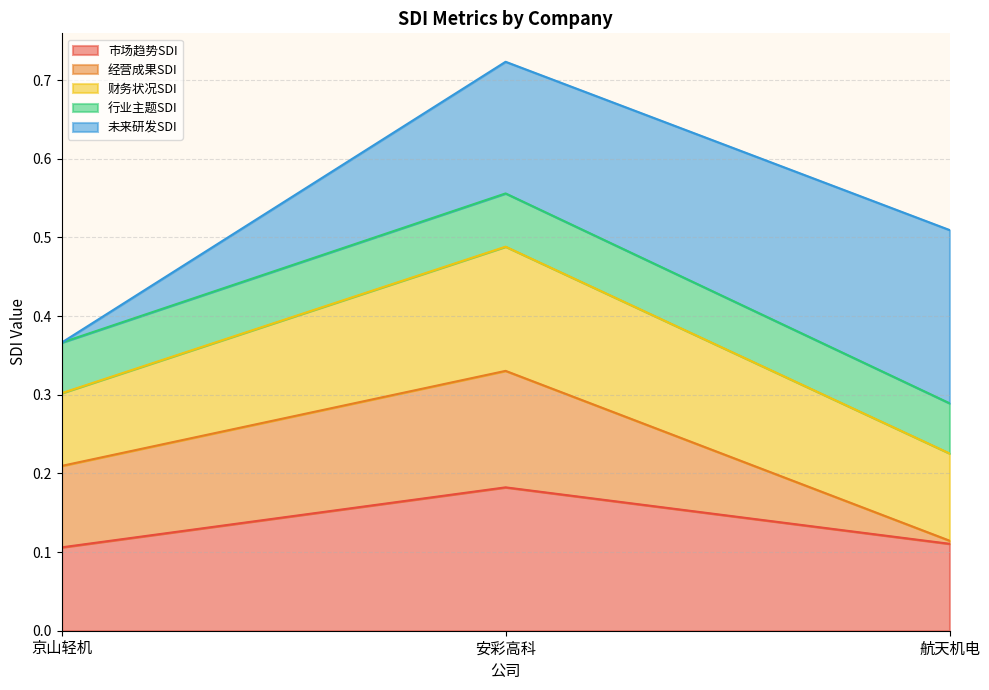

What is the greatest value displayed?

0.7